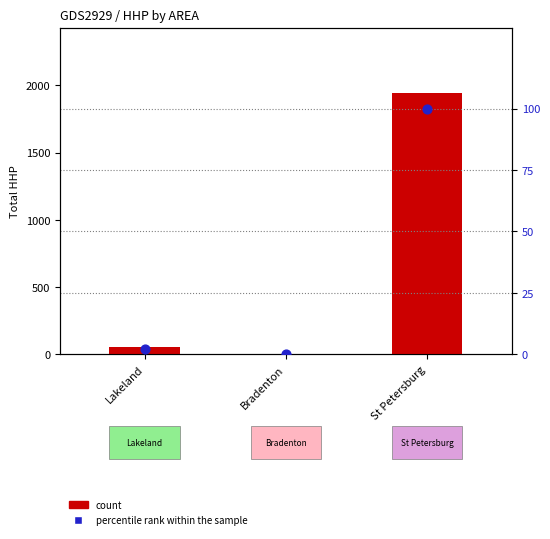

At which category is the sum across all series the highest?

St Petersburg